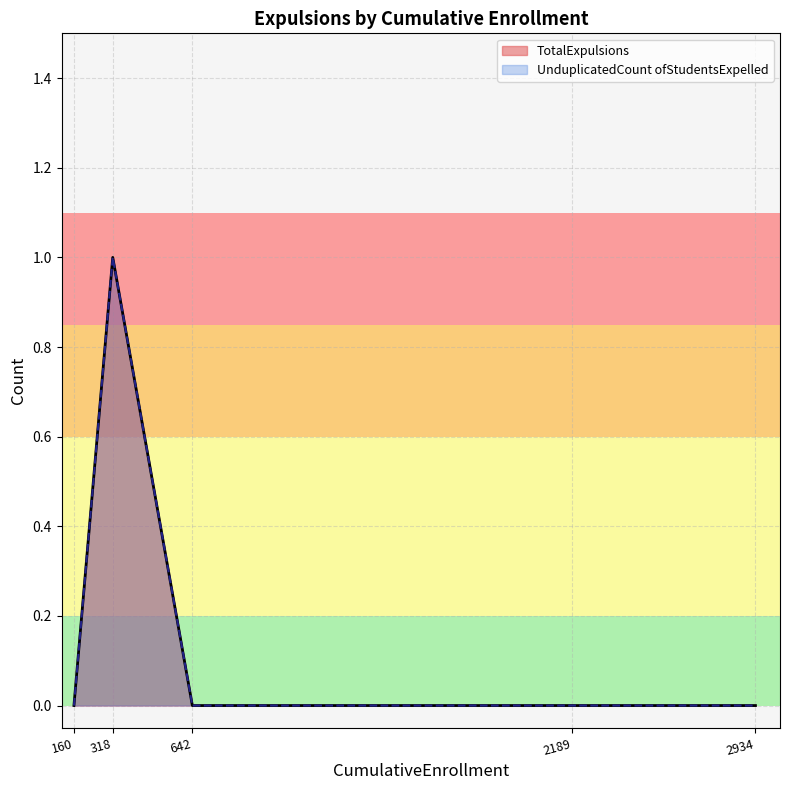

True or false: UnduplicatedCount ofStudentsExpelled has more than 1 points higher than both neighbors.

False